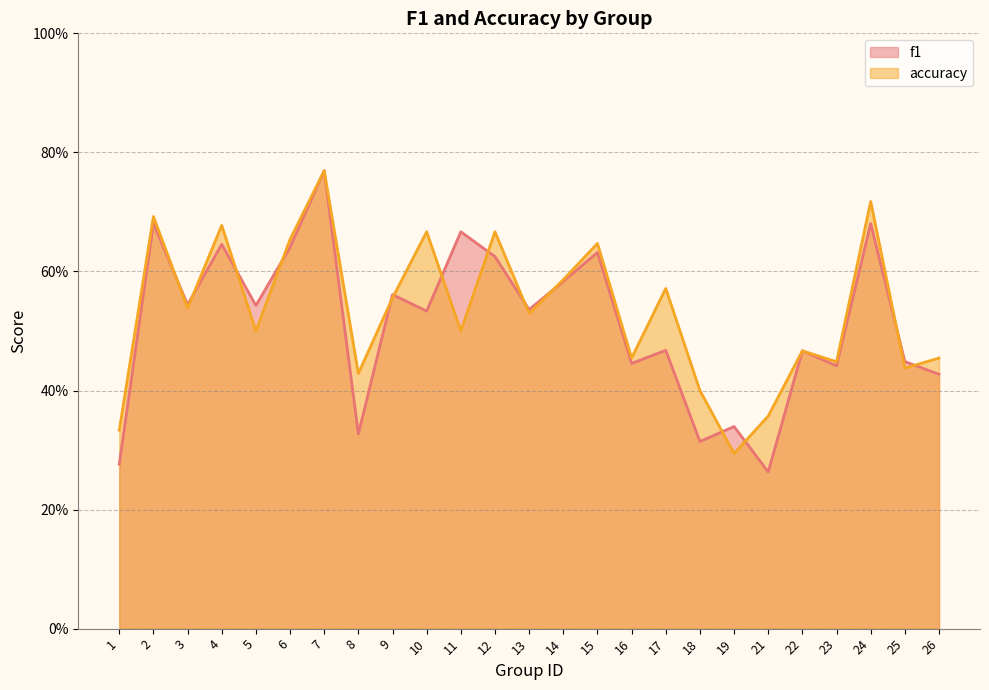

Which series has the largest range (max minus min)?

f1